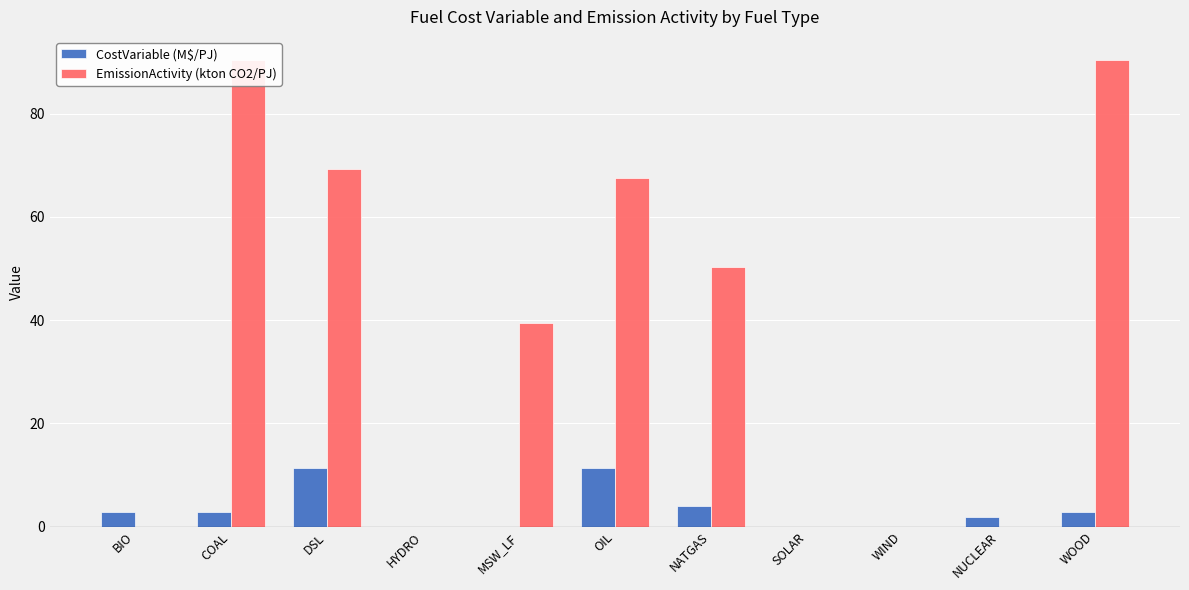

Rank the series by their maximum value, from highest to lowest.

EmissionActivity (kton CO2/PJ), CostVariable (M$/PJ)